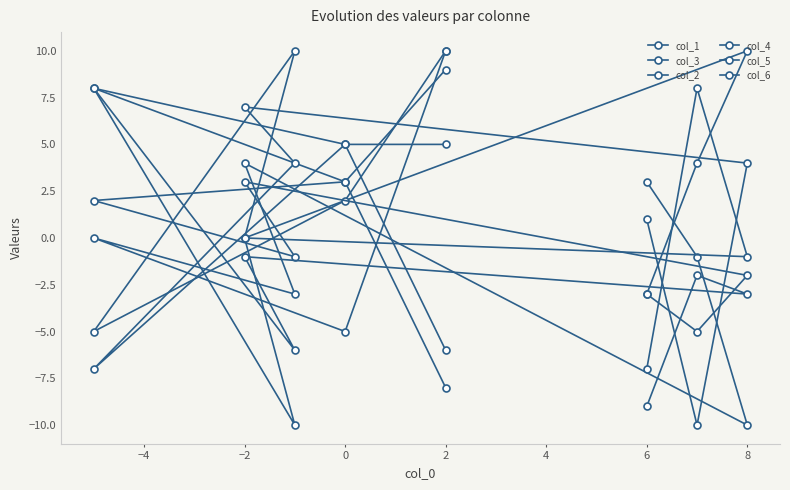

How many lines are shown in the chart?

6